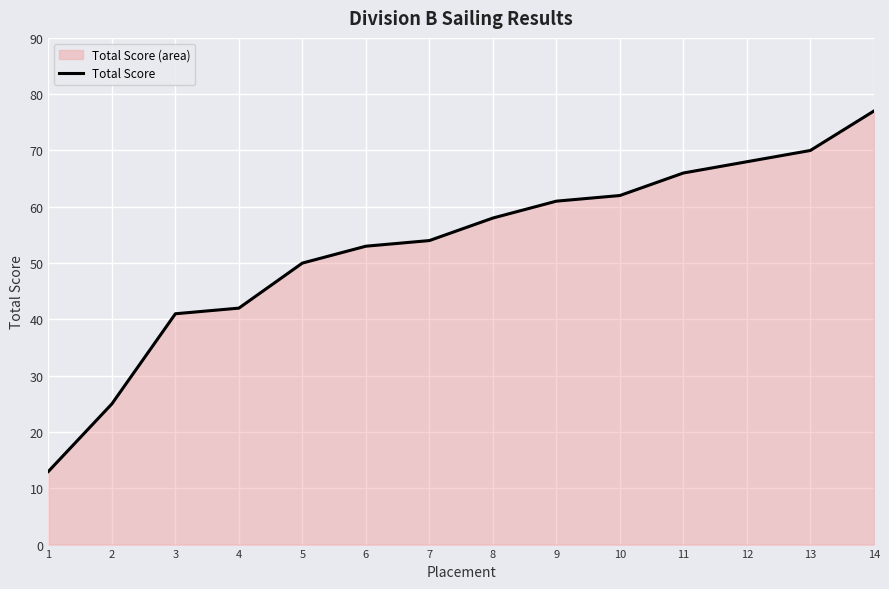

What is the average value?

53